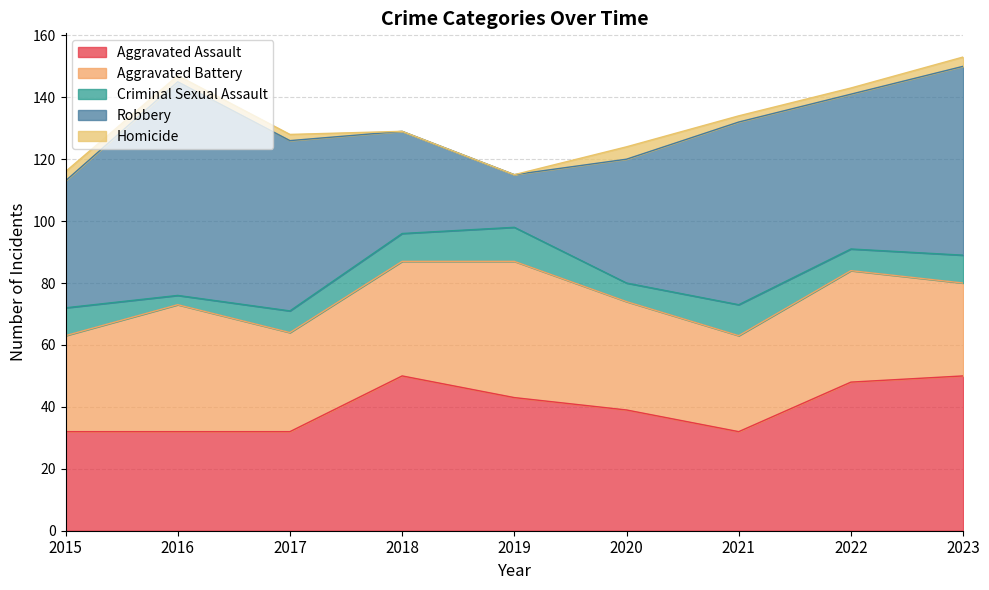

How many lines are shown in the chart?

5